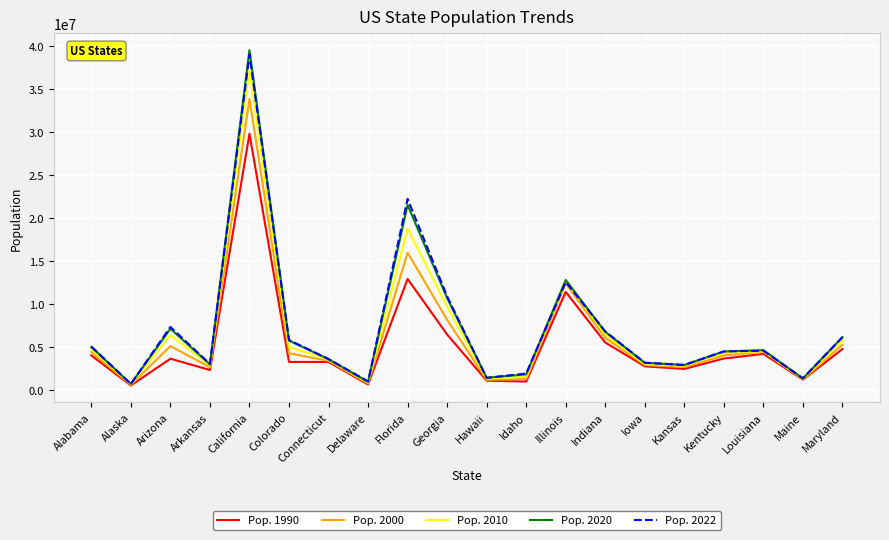

At which category does Pop. 2022 reach its first local valley?

Alaska